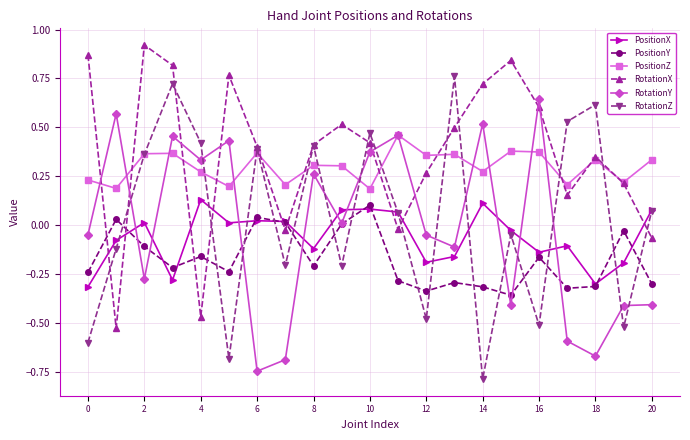

True or false: PositionY and PositionZ intersect in this chart.

False